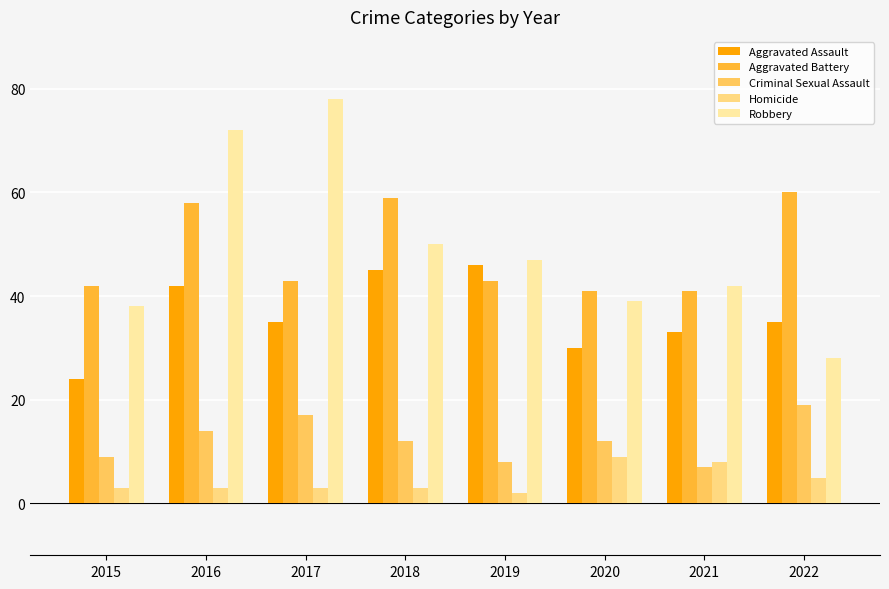

True or false: Homicide has a value of 2 at 2018.

False